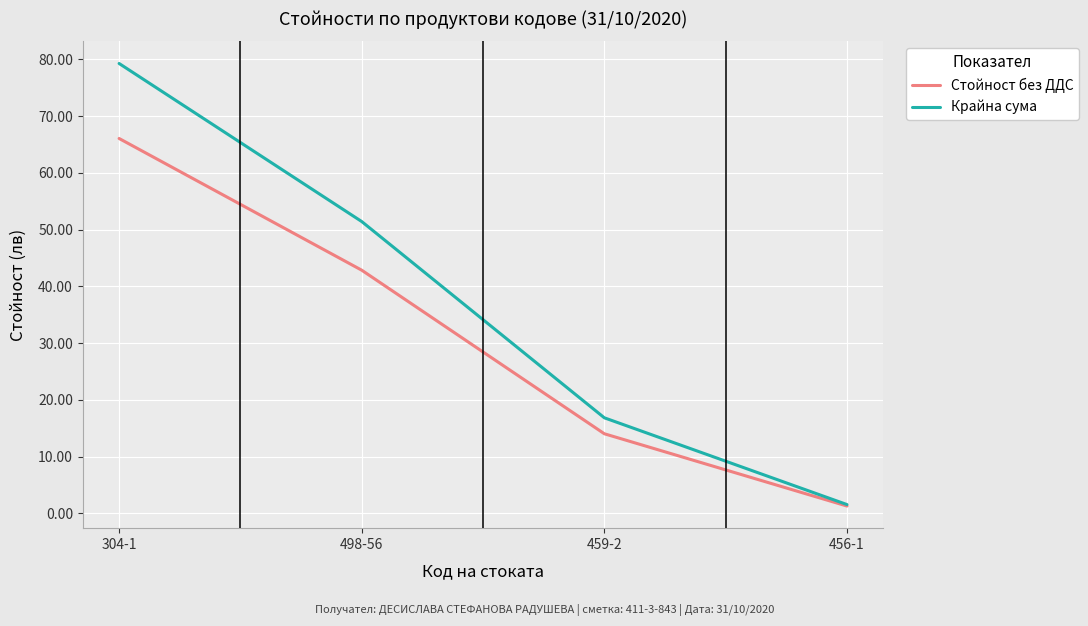

What value does the Стойност без ДДС series have at 459-2?

14.0